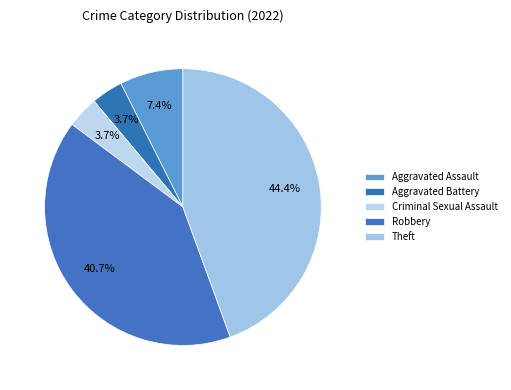

Count the number of slices in the pie.

5